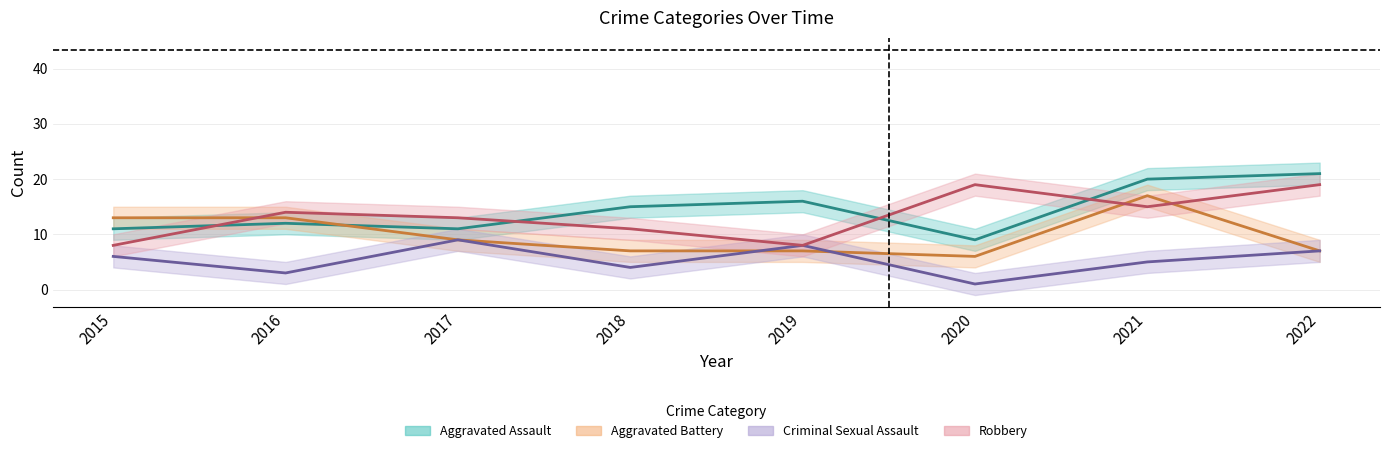

Does the chart display data point markers on the line(s)?

No